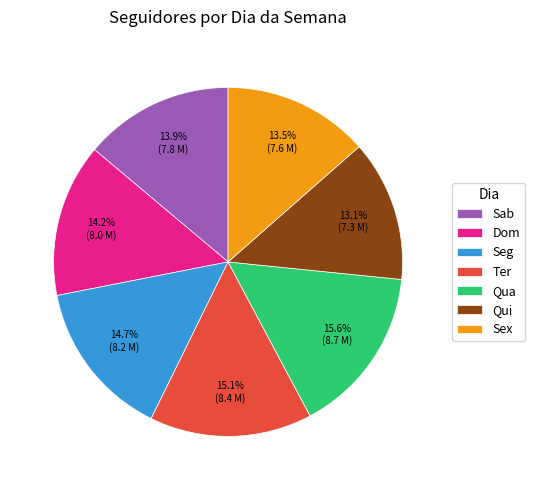

What is the ratio of the value at Sab to the value at Ter?

0.9